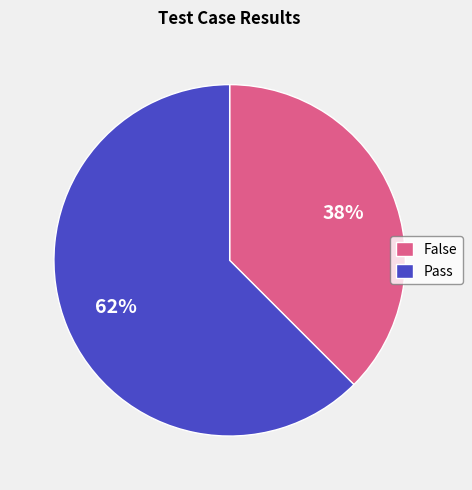

Do False and Pass together represent more than half of the pie?

Yes